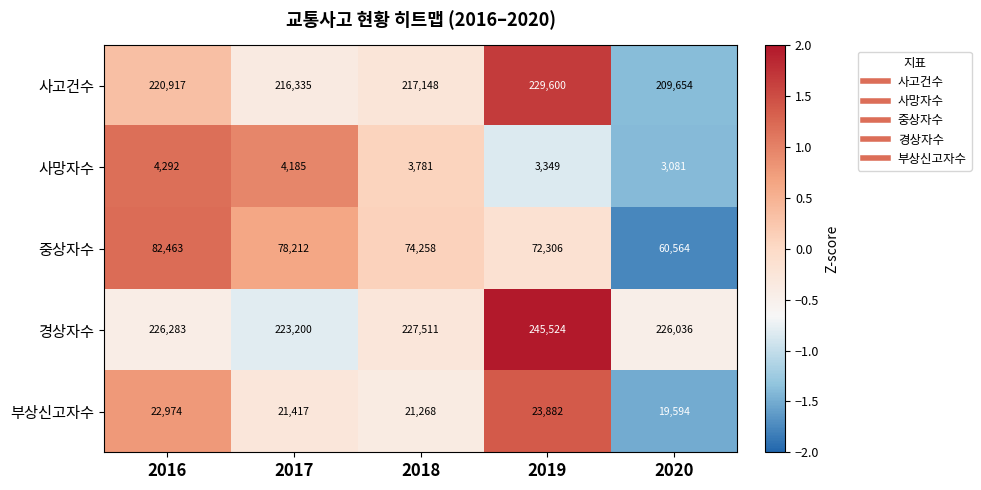

Which label corresponds to the largest value in the chart?

2019